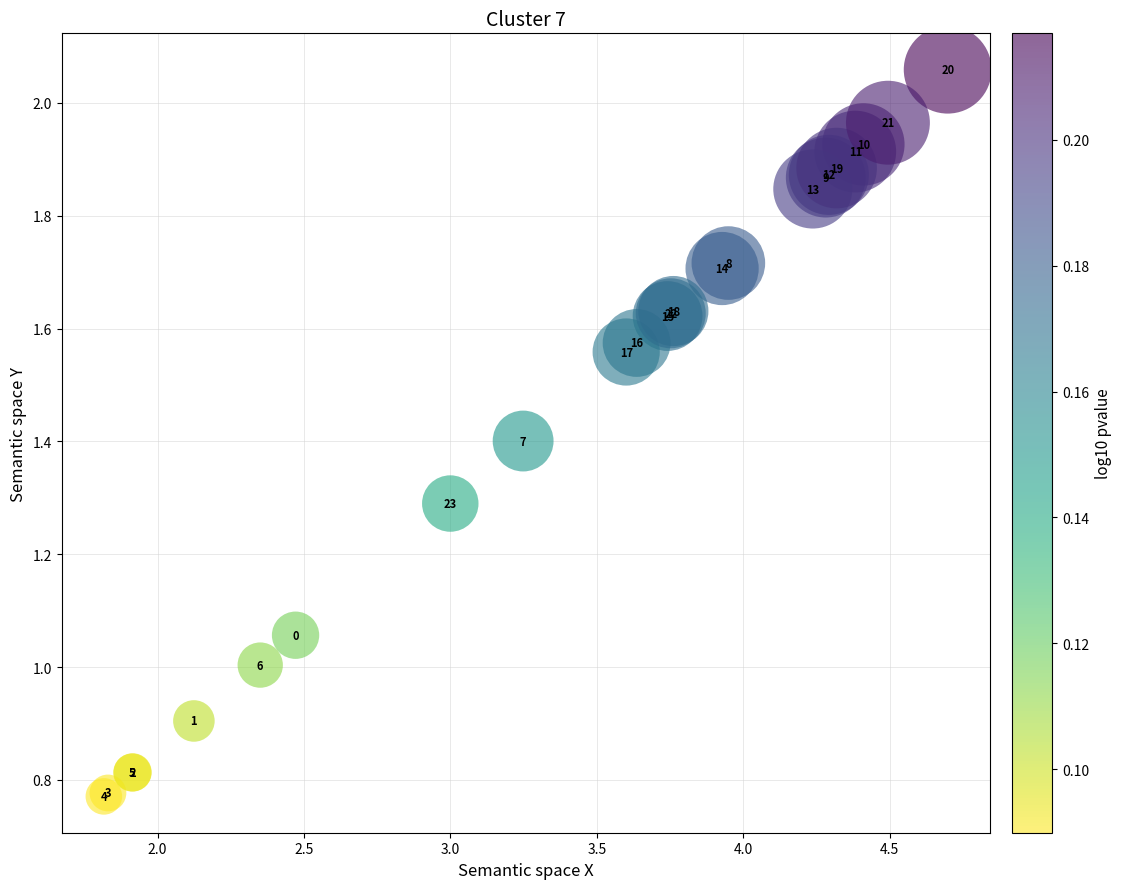

What Y value in the scatter plot is closest to 1?

1.0